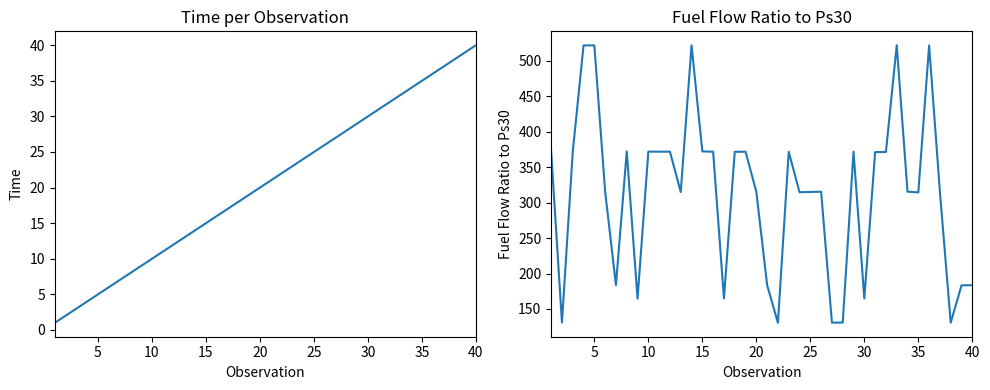

Rank the series by their average value, from lowest to highest.

Time, Fuel Flow Ratio to Ps30